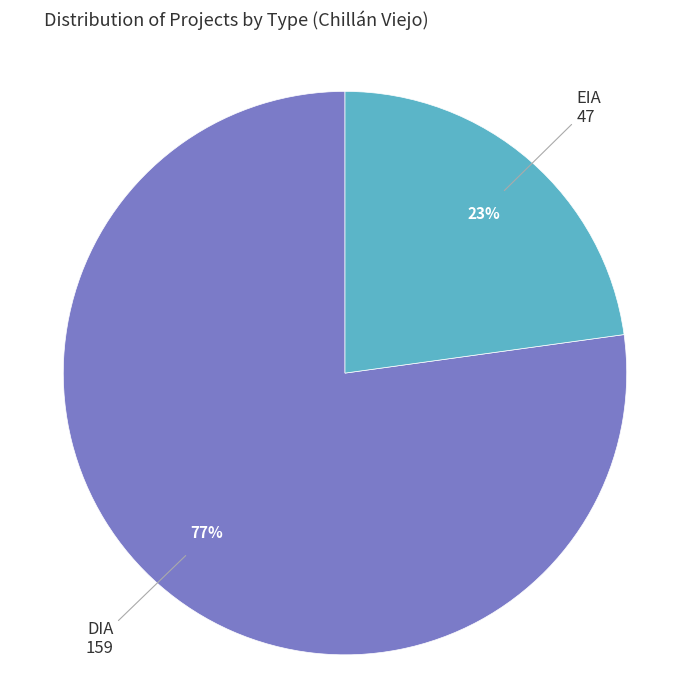

Is there a majority slice in this chart?

Yes